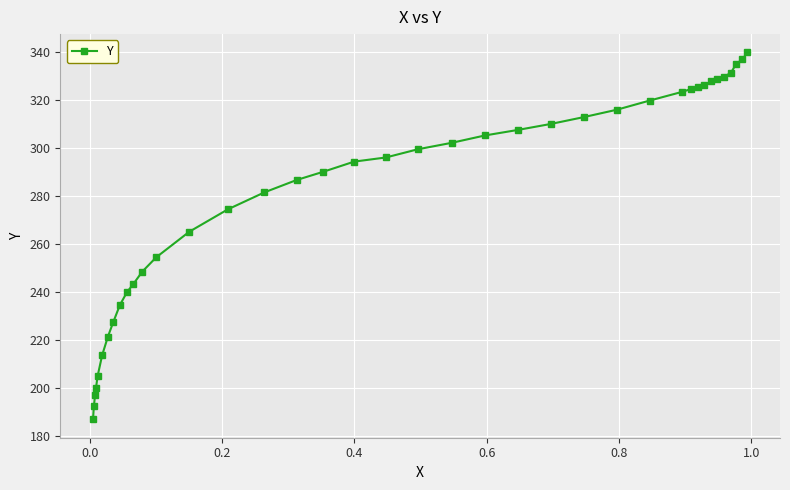

What is the difference between the maximum and minimum values?

152.8